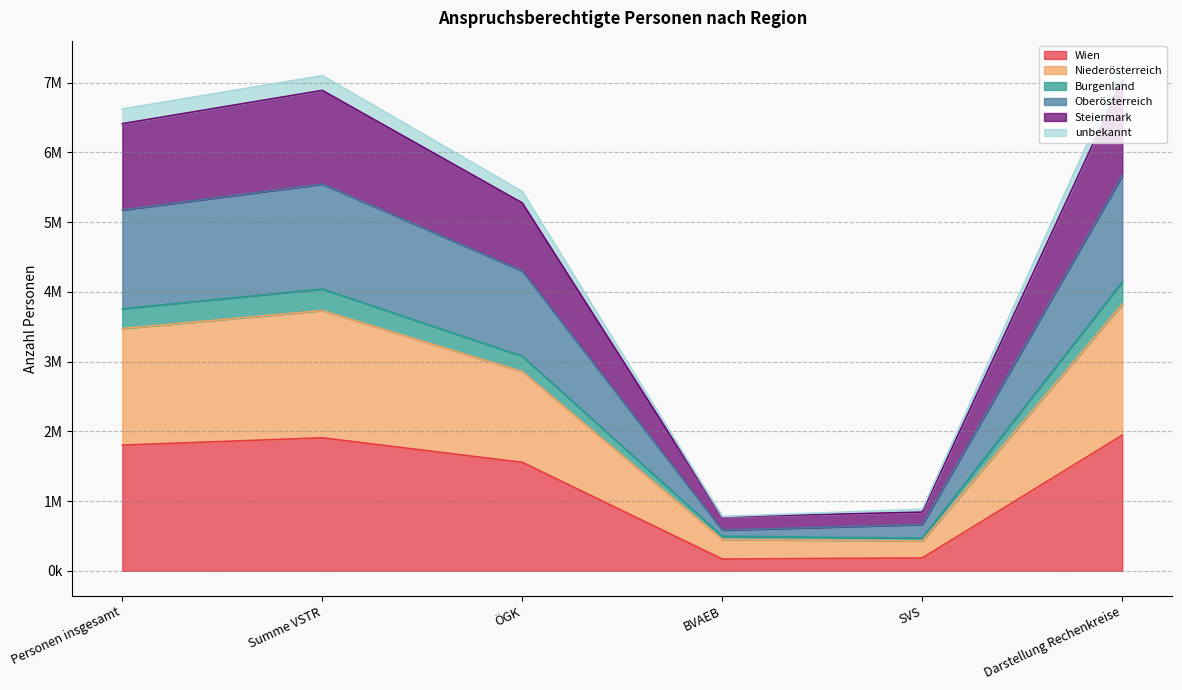

What are all the series names shown in the legend?

Wien, Niederösterreich, Burgenland, Oberösterreich, Steiermark, unbekannt